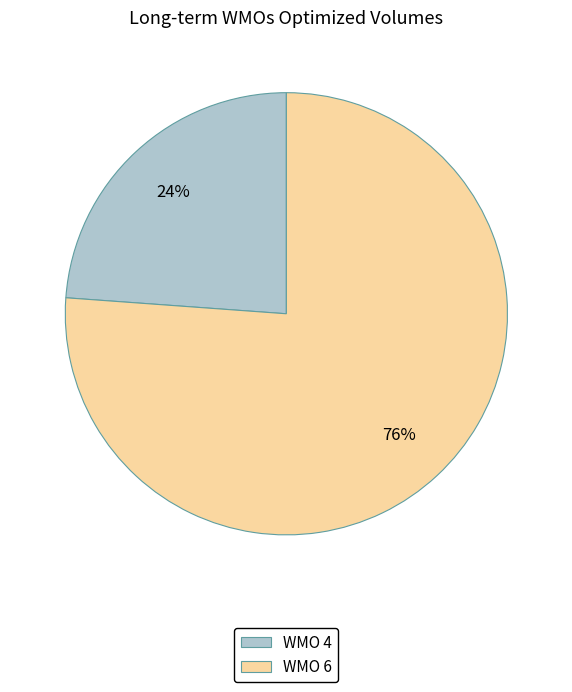

Which slice is the smallest?

WMO 4